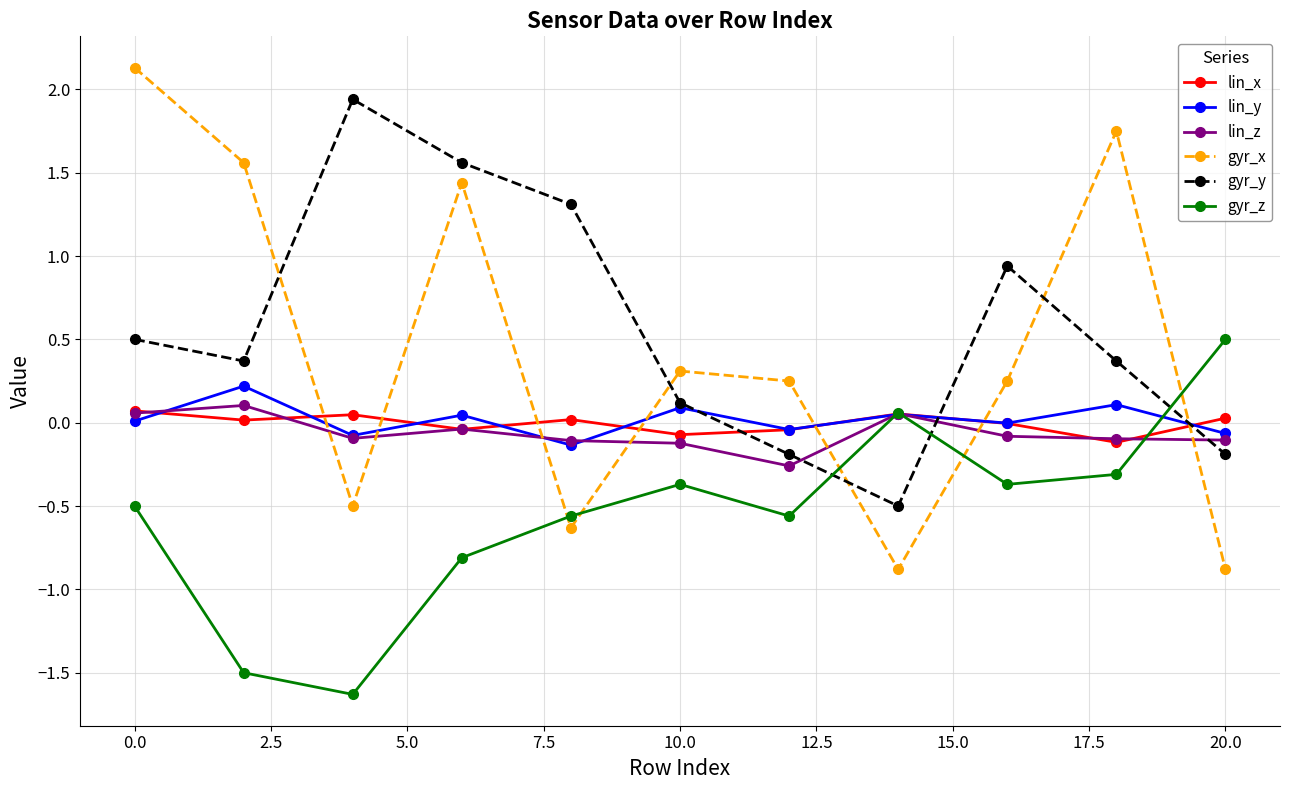

Which series has the widest spread of values?

gyr_x